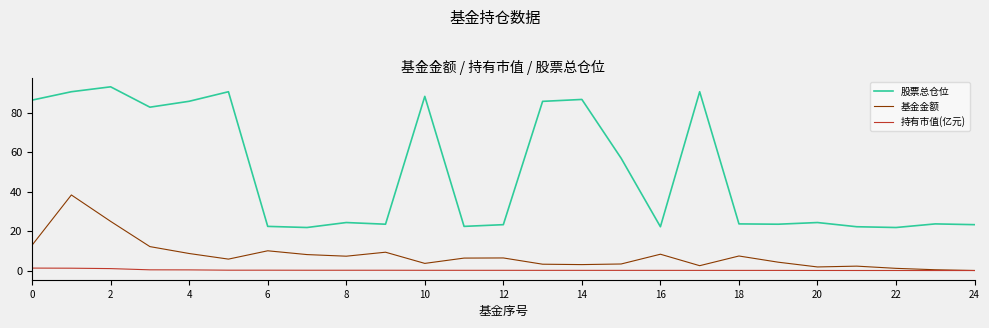

Which series has the largest total across all categories?

股票总仓位